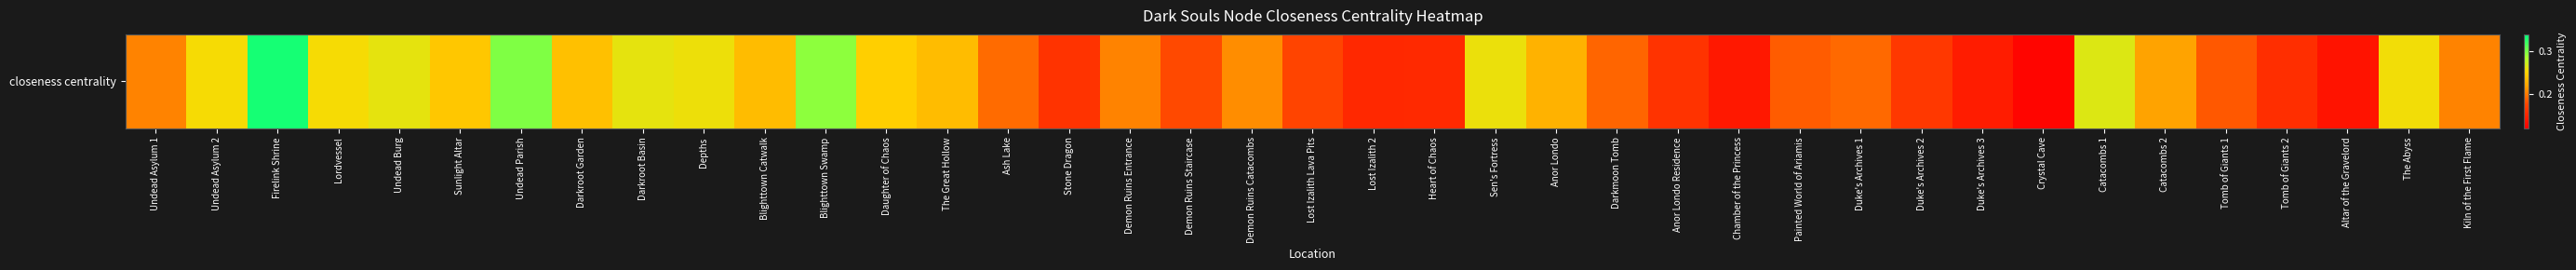

Which has a higher value, Lost Izalith 2 or Blighttown Swamp?

Blighttown Swamp